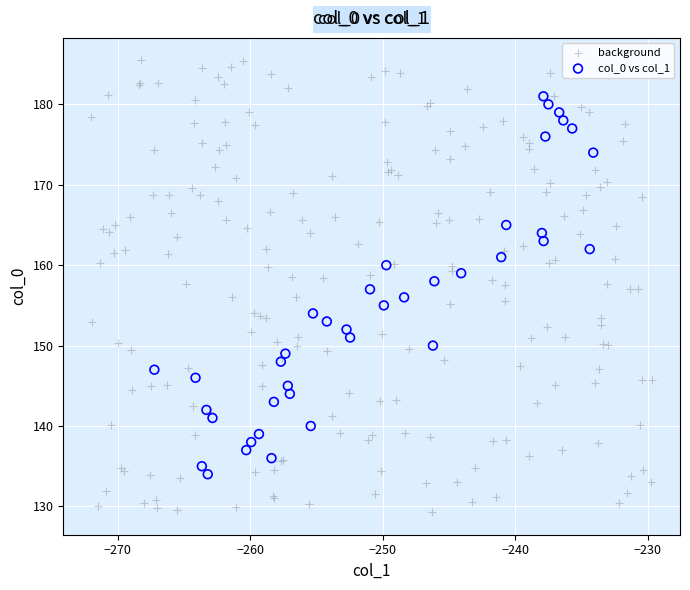

Which series reaches the maximum Y coordinate?

background